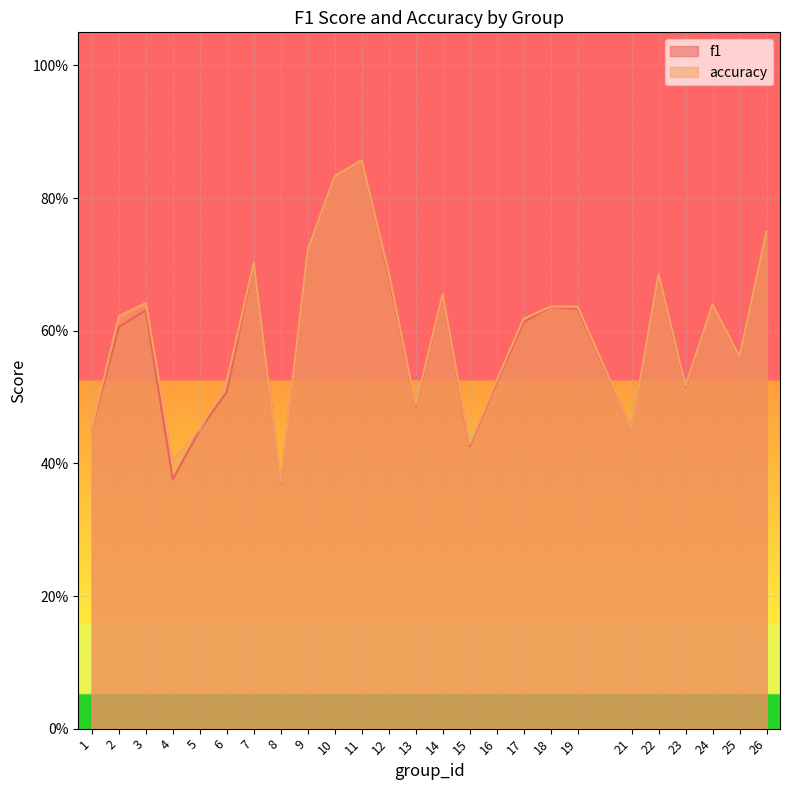

The f1 series shows 0.4 at 4. True or false?

True